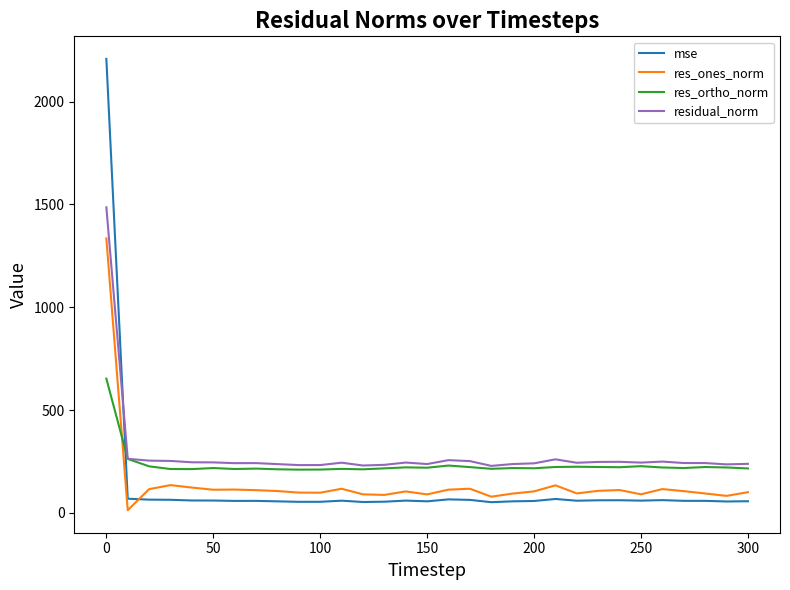

Which series has the widest spread of values?

mse